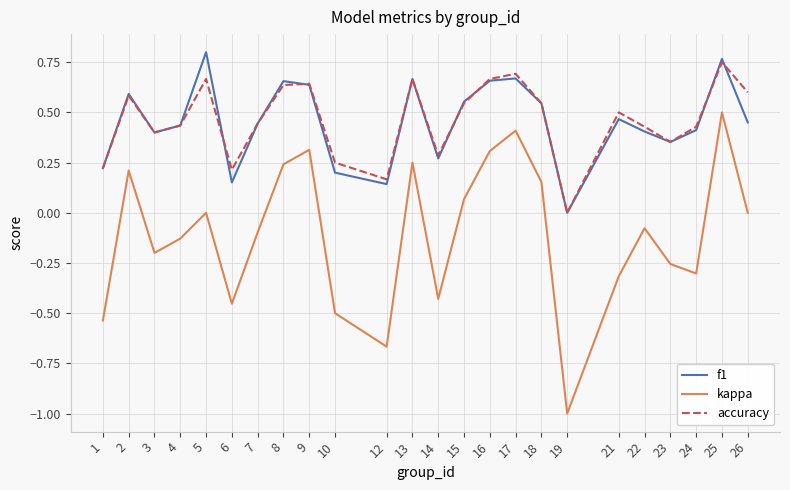

True or false: accuracy has a value of 0.7 at 5.

True